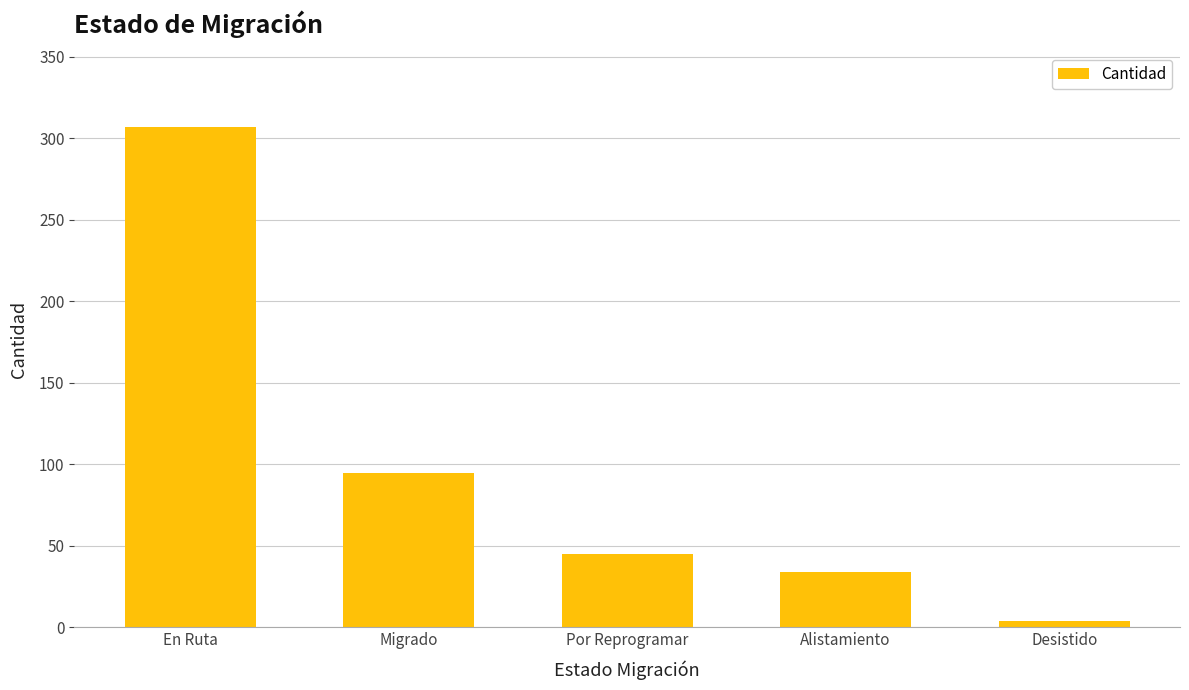

Where is the data nearest to the value 155?

Migrado